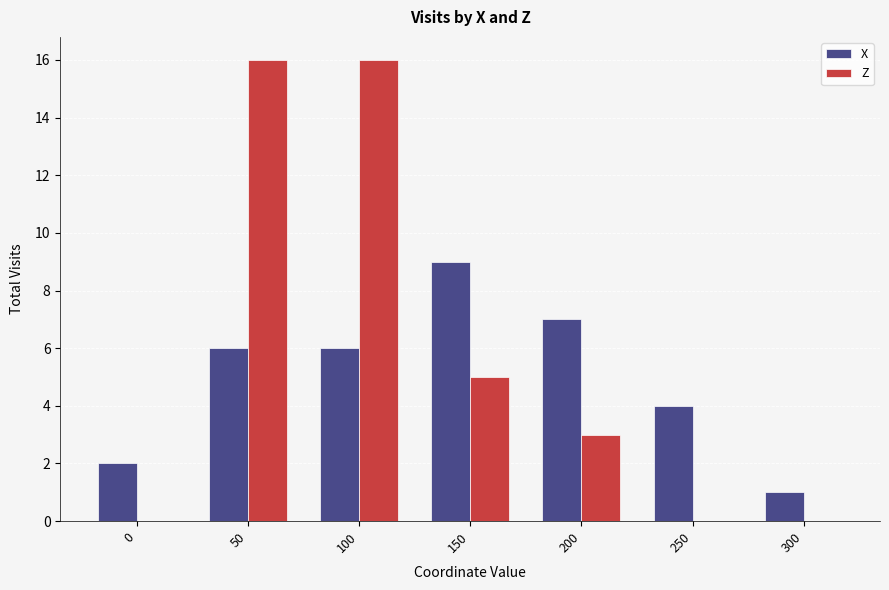

Between 0 and 250, which series saw the biggest shift?

X